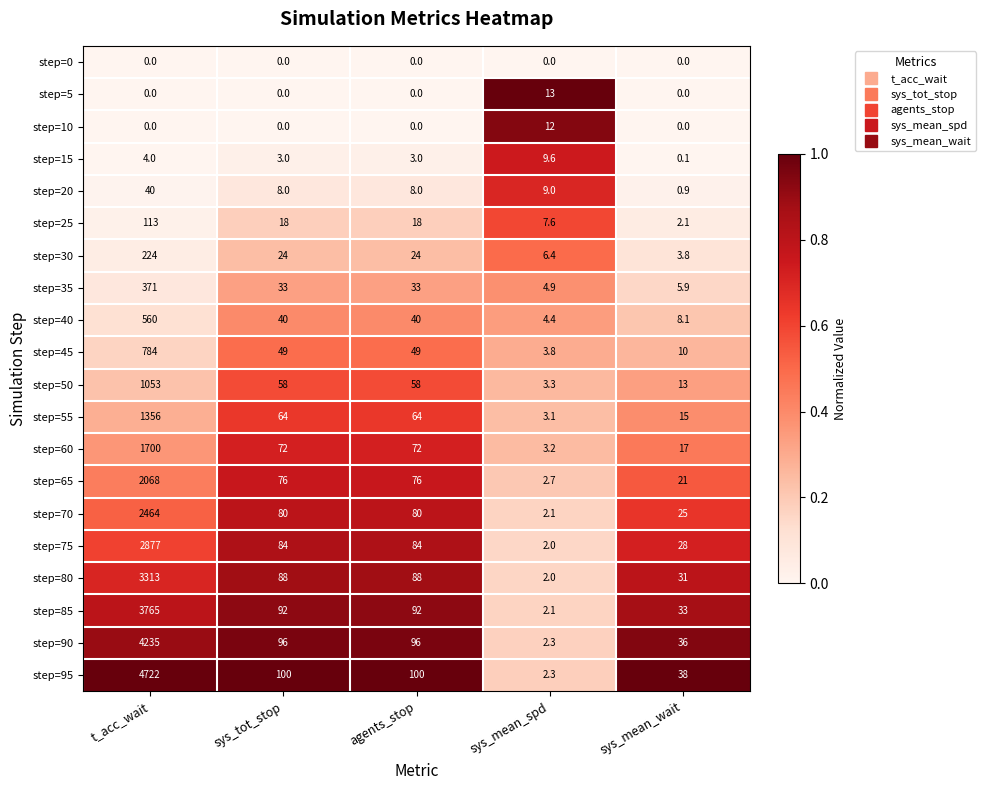

Between t_acc_wait and agents_stop, which series saw the biggest shift?

step=95